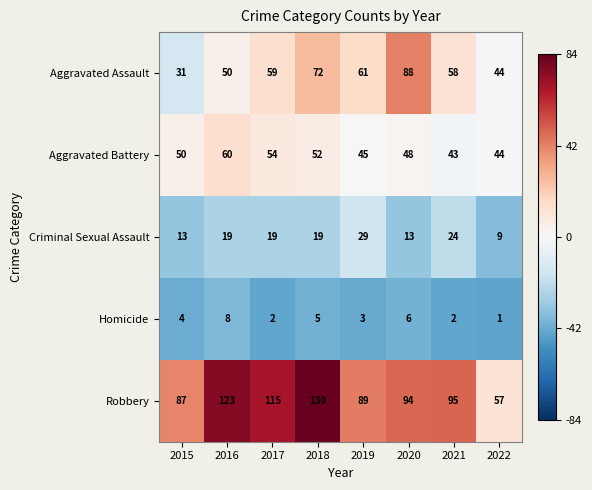

Count the number of categories in the chart.

8